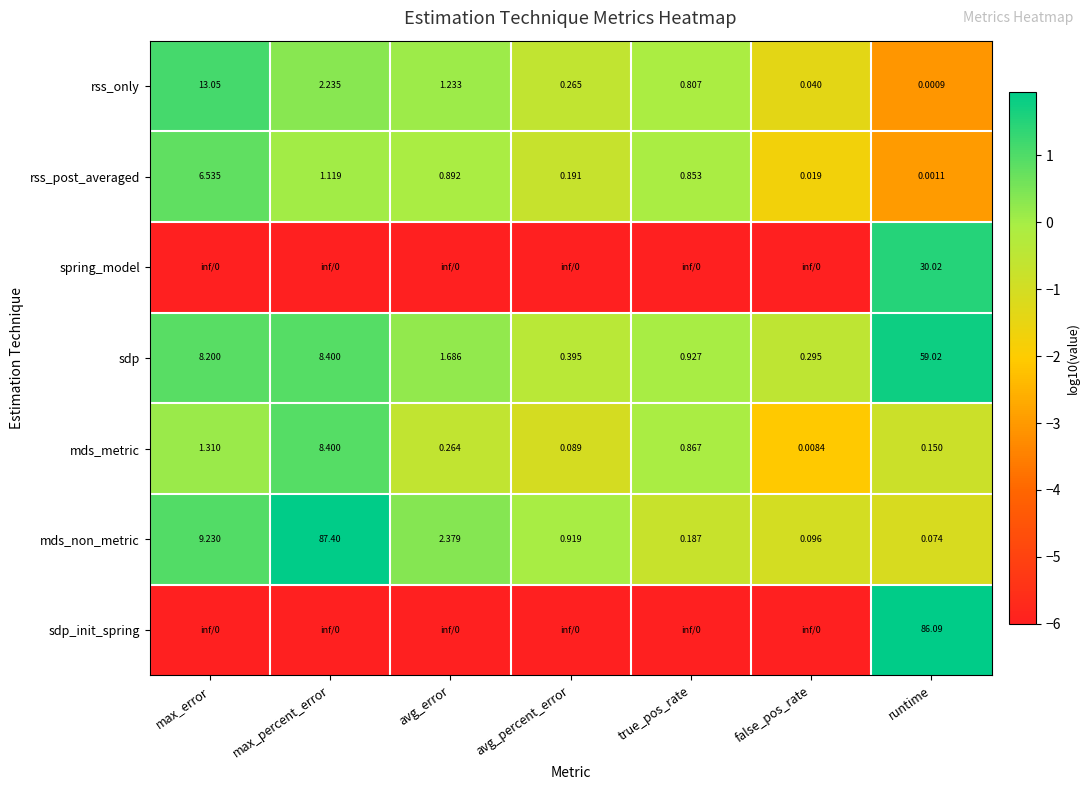

What is the minimum value shown in the chart?

-6.0